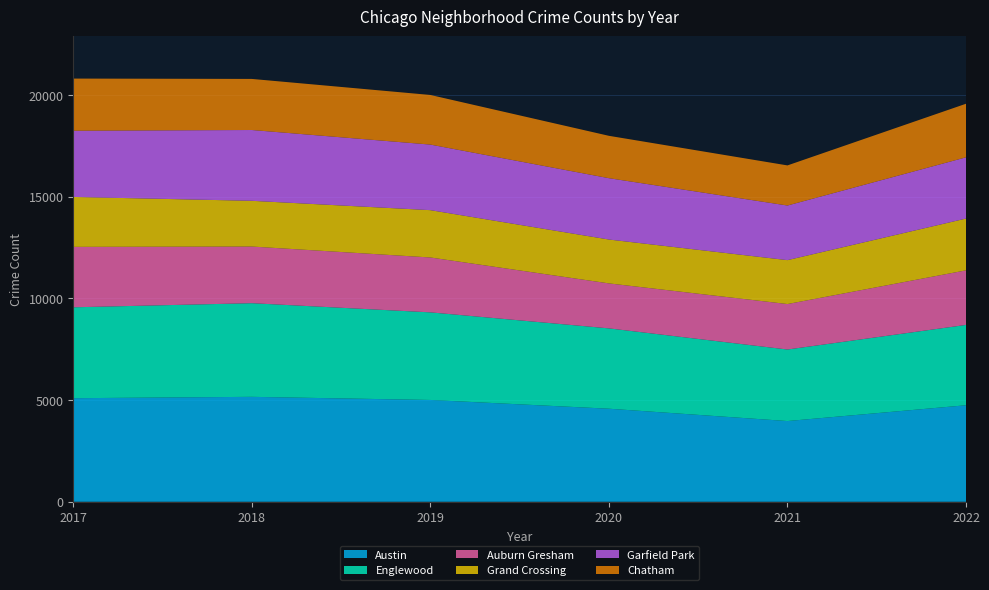

The value of Austin at 2020 is 4578. True or false?

True